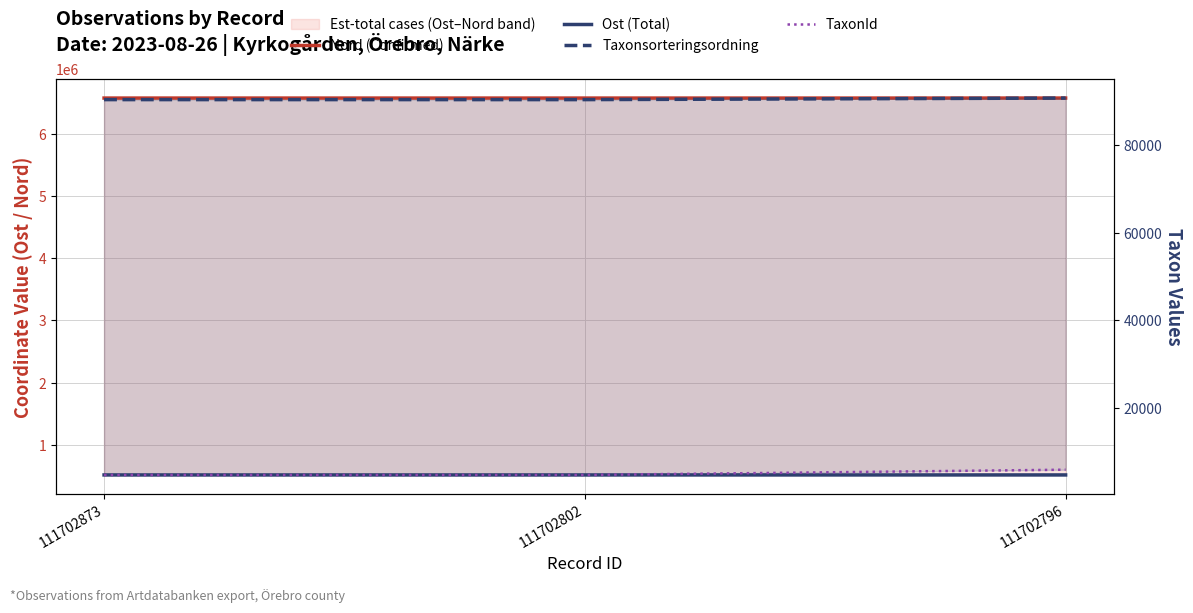

How many values in the TaxonId series exceed 4769?

1